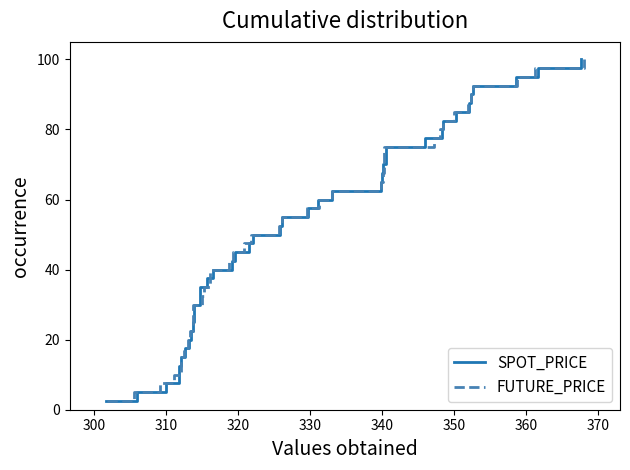

True or false: SPOT_PRICE and FUTURE_PRICE cross at least once.

False